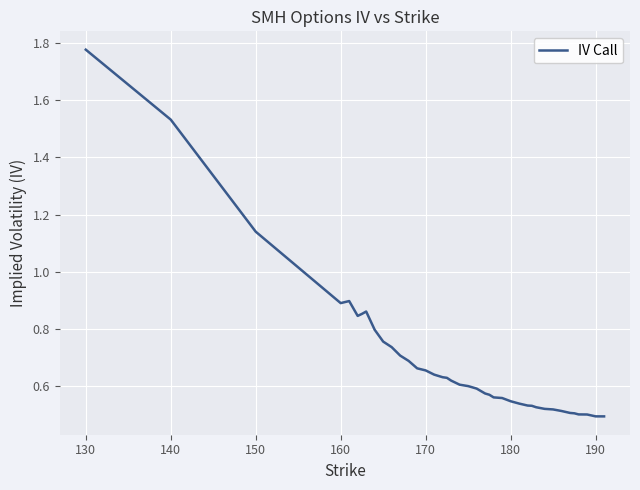

What is the difference between the second highest and minimum values?

1.0